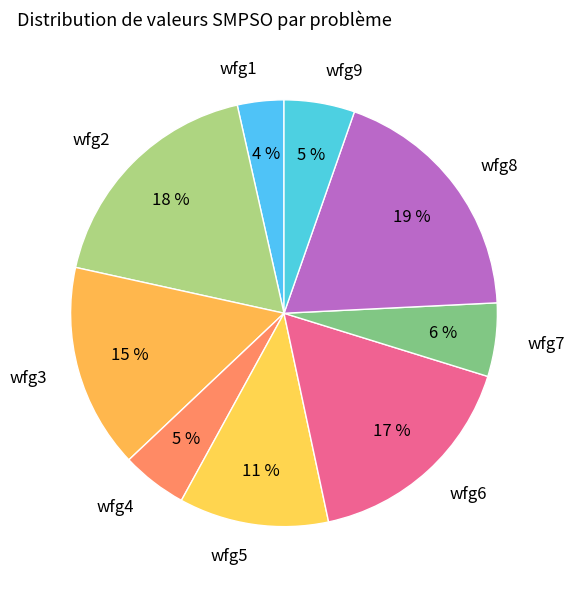

Count the number of slices in the pie.

9